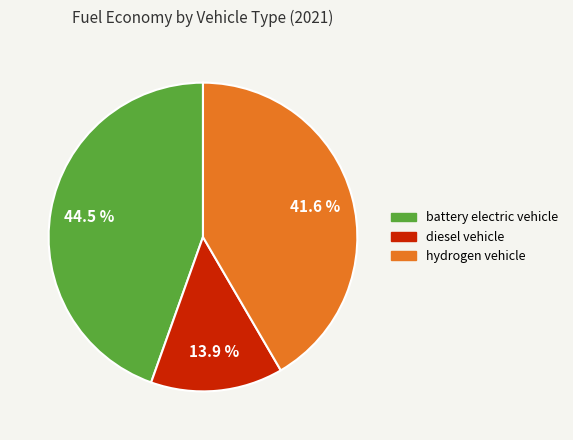

Is there a majority slice in this chart?

No